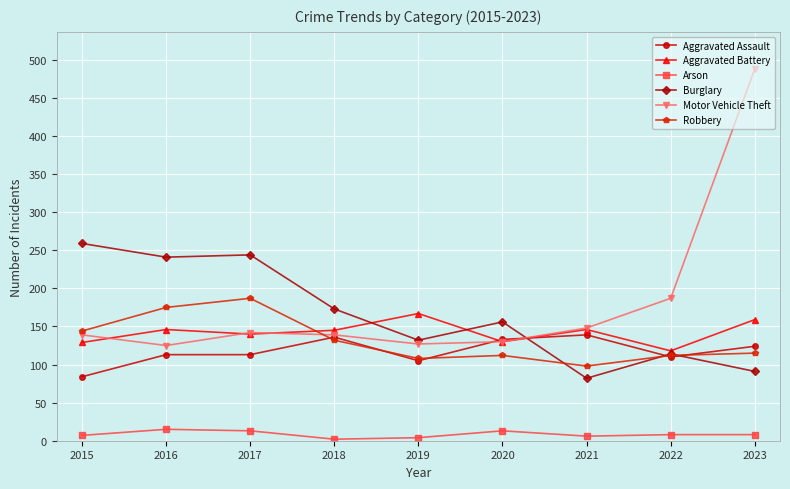

What are all the series names shown in the legend?

Aggravated Assault, Aggravated Battery, Arson, Burglary, Motor Vehicle Theft, Robbery